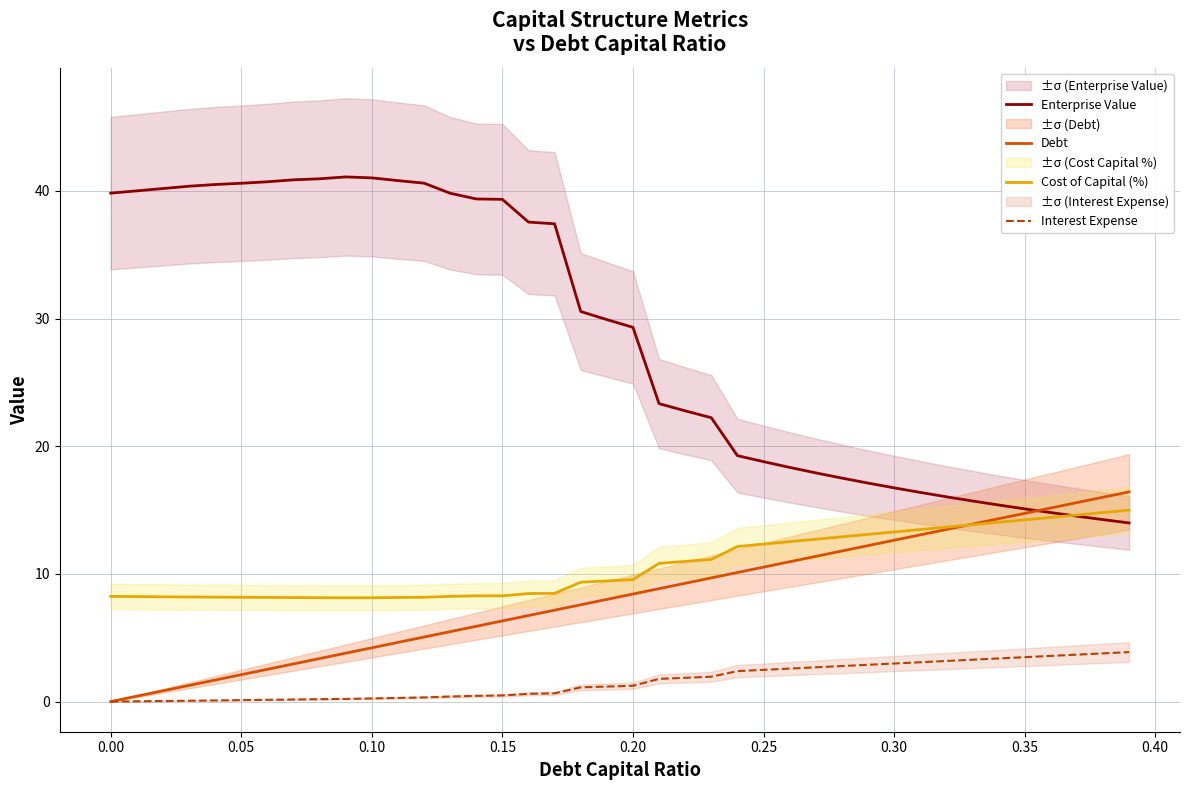

Reading left to right, transcribe all the data shown in this chart.

Enterprise Value: 39.8	40.0	40.2	40.4	40.5	40.6	40.7	40.9	41.0	41.1	41.0	40.8	40.6	39.8	39.4	39.3	37.6	37.4	30.6	29.9	29.3	23.3	22.8	22.2	19.3	18.8	18.3	17.9	17.5	17.1	16.7	16.4	16.0	15.7	15.4	15.1	14.8	14.5	14.3	14.0
Debt: 0.0	0.4	0.8	1.3	1.7	2.1	2.5	2.9	3.4	3.8	4.2	4.6	5.1	5.5	5.9	6.3	6.7	7.2	7.6	8.0	8.4	8.8	9.3	9.7	10.1	10.5	11.0	11.4	11.8	12.2	12.6	13.1	13.5	13.9	14.3	14.7	15.2	15.6	16.0	16.4
Cost of Capital (%): 8.2	8.2	8.2	8.2	8.2	8.2	8.2	8.1	8.1	8.1	8.1	8.2	8.2	8.2	8.3	8.3	8.5	8.5	9.3	9.4	9.6	10.8	11.0	11.1	12.1	12.3	12.5	12.7	12.9	13.1	13.3	13.5	13.7	13.9	14.0	14.2	14.4	14.6	14.8	15.0
Interest Expense: 0.0	0.0	0.0	0.1	0.1	0.1	0.1	0.2	0.2	0.2	0.2	0.3	0.3	0.4	0.4	0.5	0.6	0.6	1.1	1.2	1.2	1.8	1.9	1.9	2.4	2.5	2.6	2.7	2.8	2.9	3.0	3.1	3.2	3.3	3.4	3.5	3.6	3.7	3.8	3.9